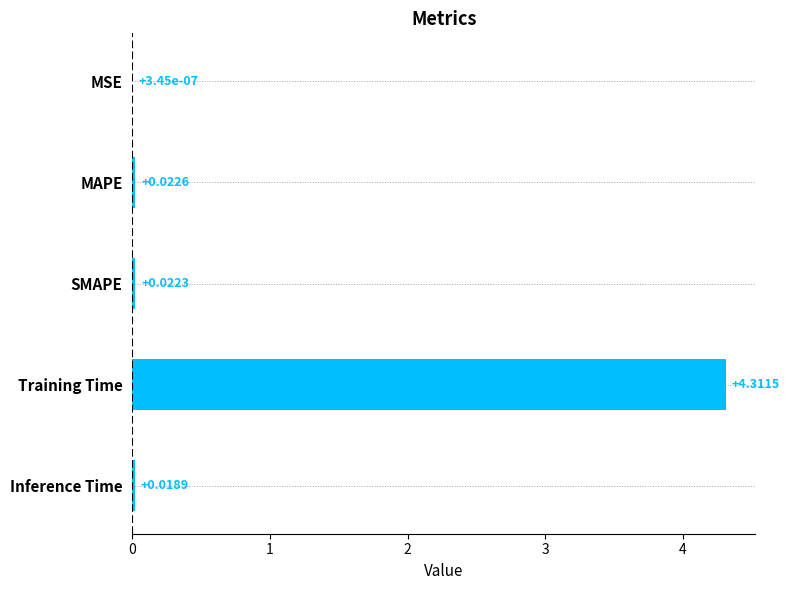

Are the bars horizontal?

Yes